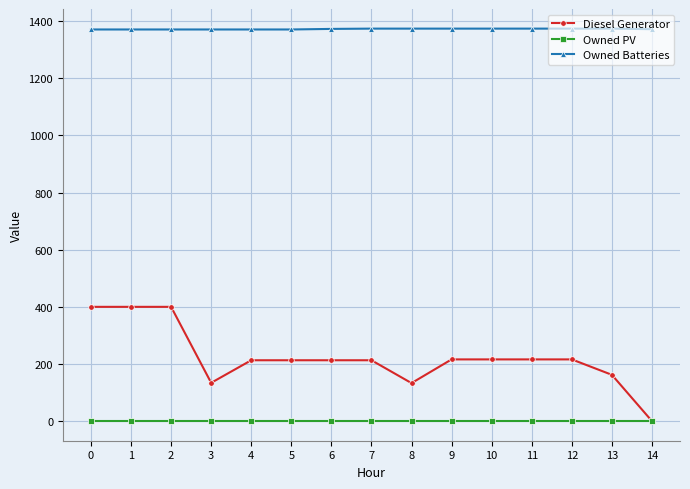

Which series has the widest spread of values?

Diesel Generator